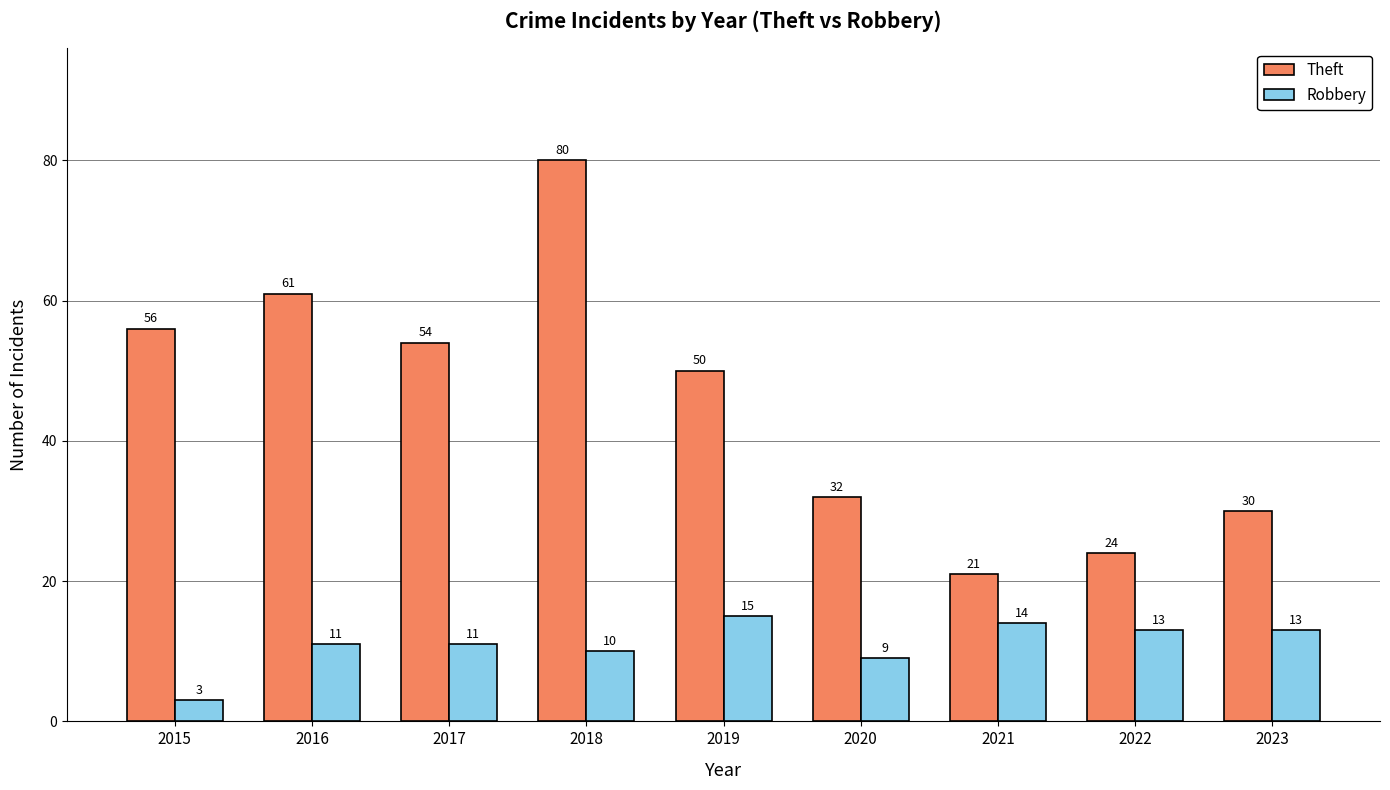

Reading left to right, what are all the values shown in this chart?

Theft: 56	61	54	80	50	32	21	24	30
Robbery: 3	11	11	10	15	9	14	13	13